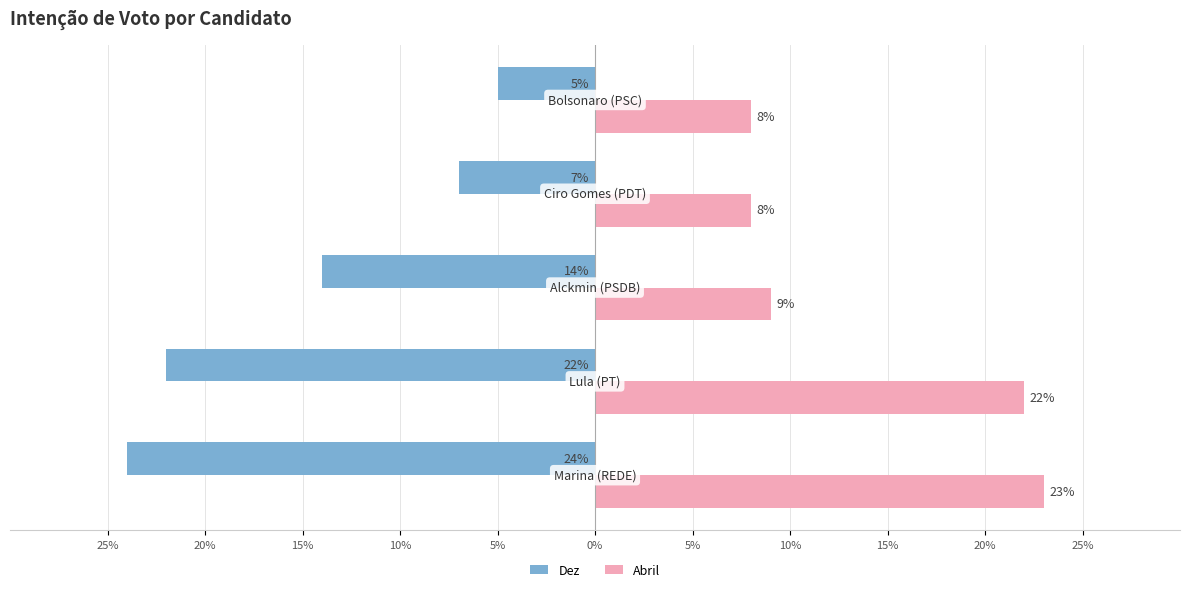

What are all the series names shown in the legend?

Dez, Abril